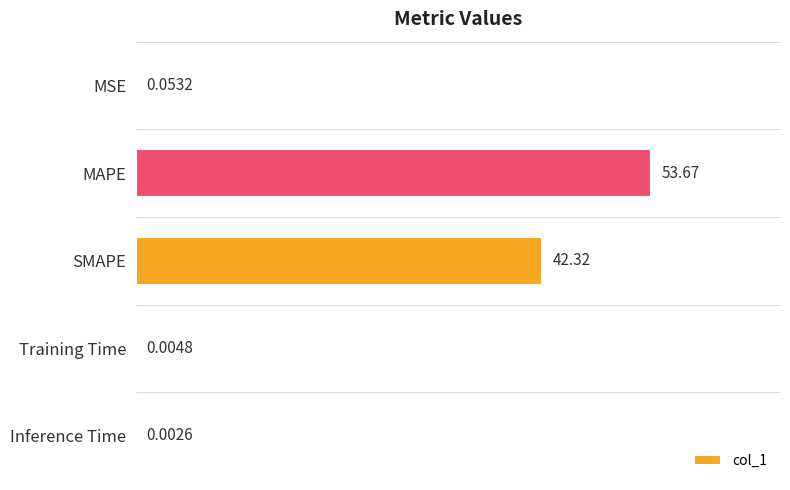

What is the sum of all values?

96.0